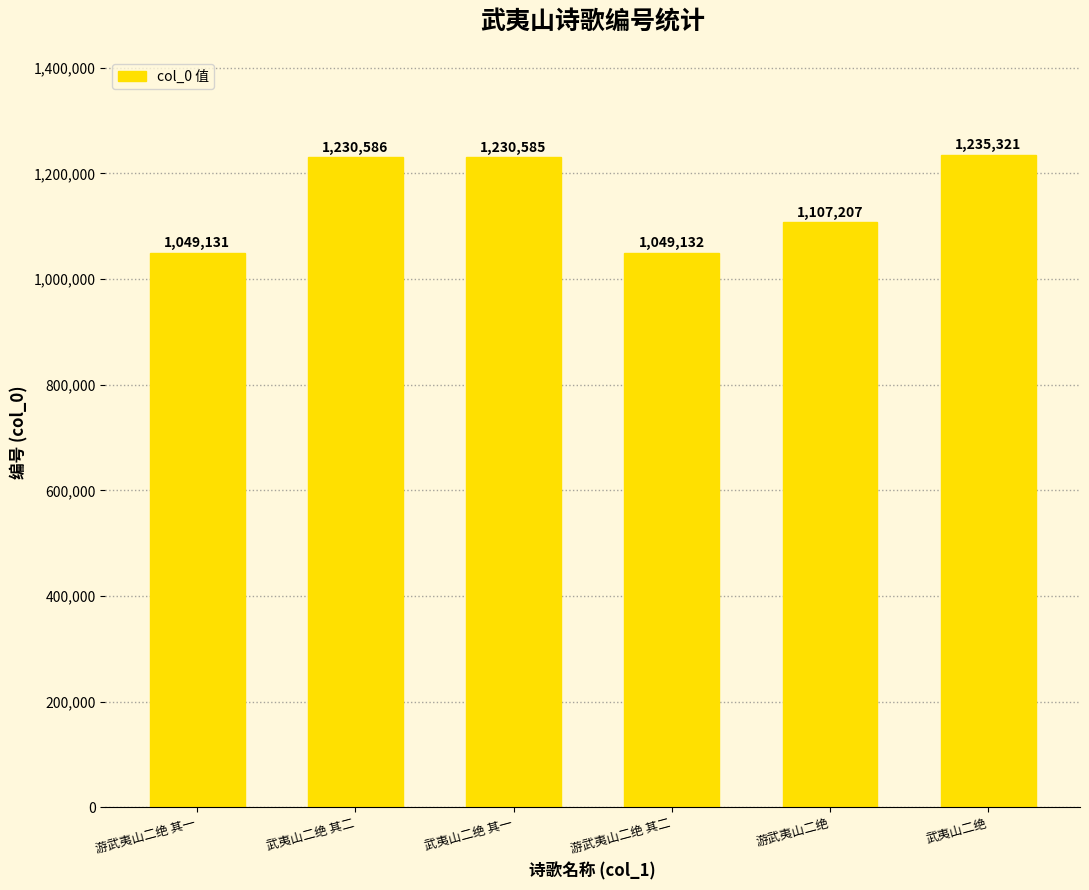

What is the change in value from 武夷山二绝 其一 to 武夷山二绝?

+4736